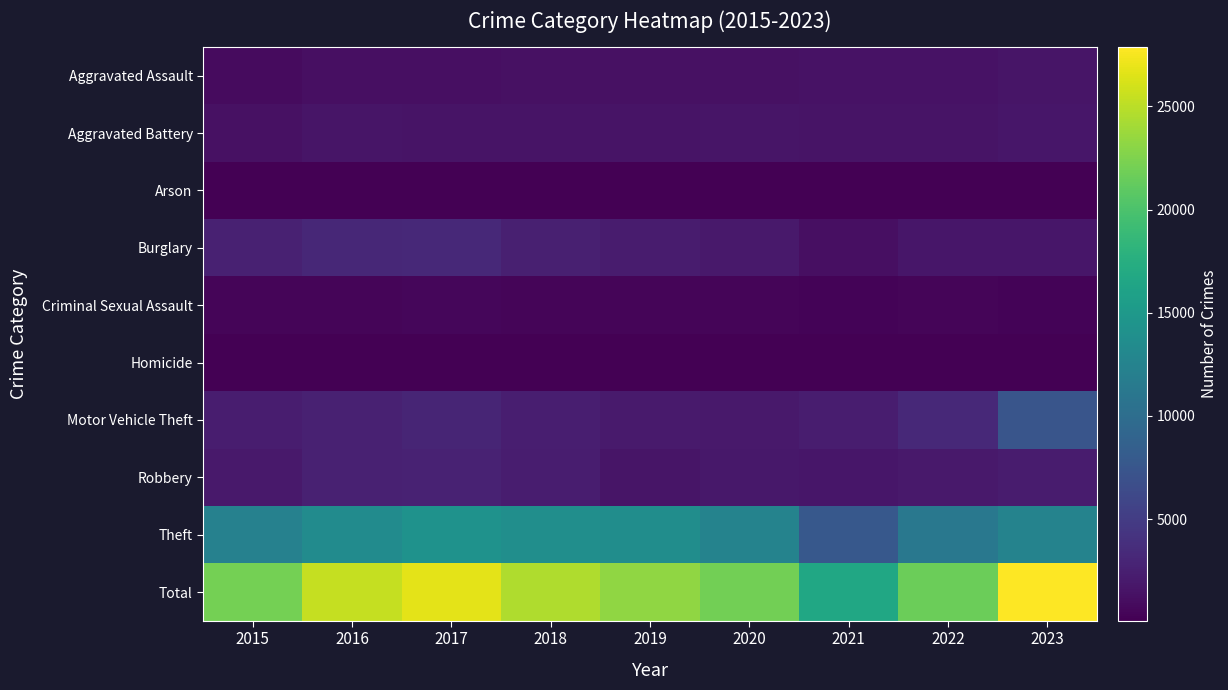

At which category does the chart reach its minimum across all series?

2018